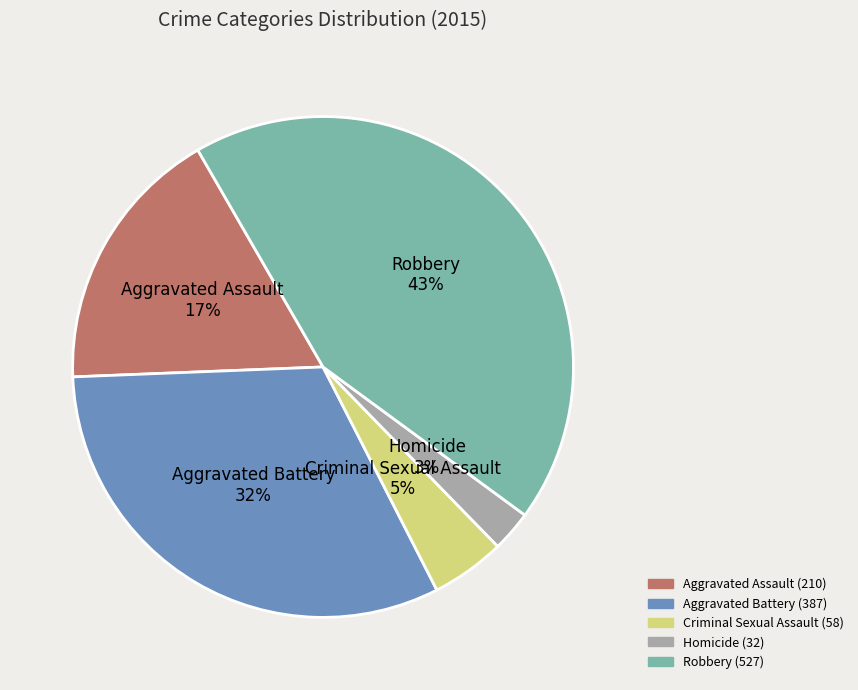

How many slices are in this pie chart?

5